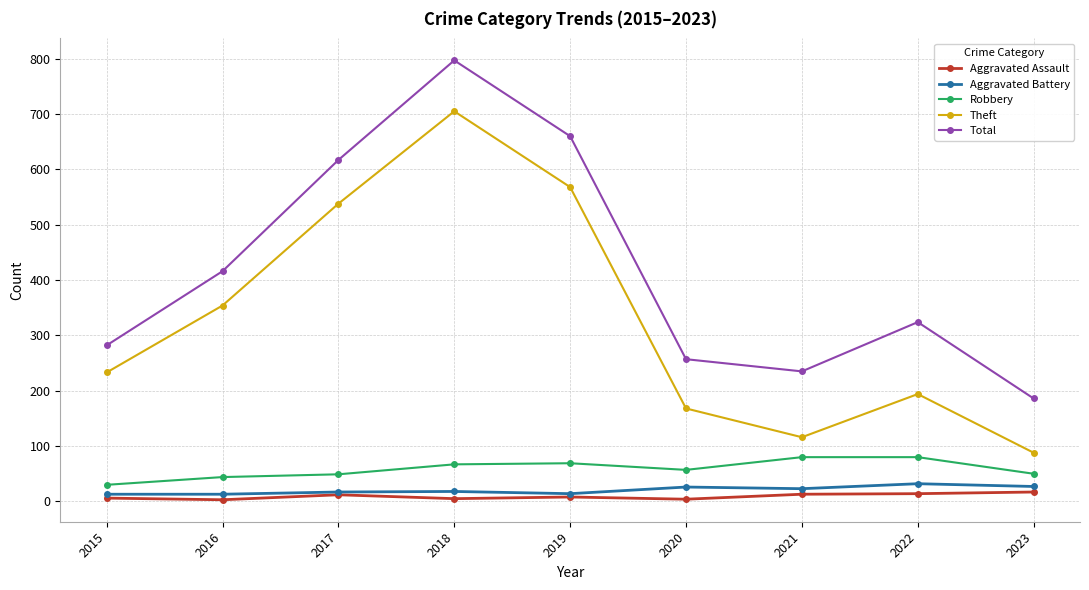

True or false: Aggravated Assault has a value of 13 at 2021.

True